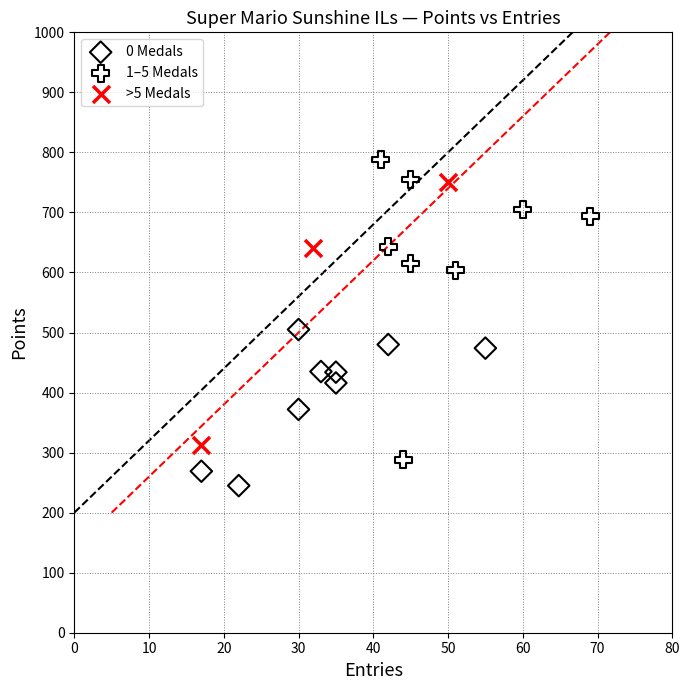

Which series has the widest spread of Y values?

1–5 Medals